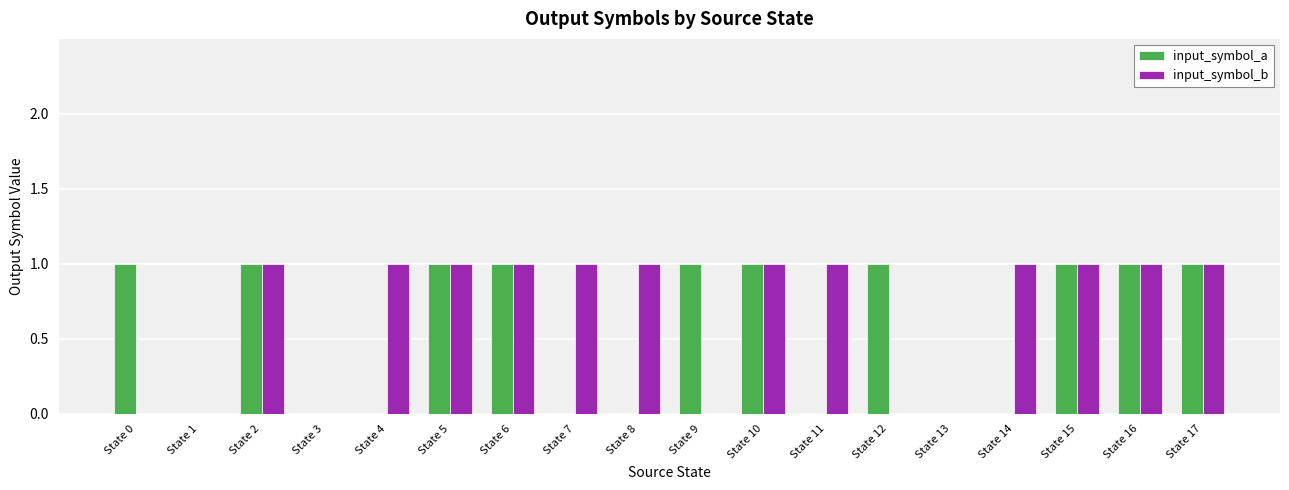

Is it true that input_symbol_b equals 1 at State 1?

False